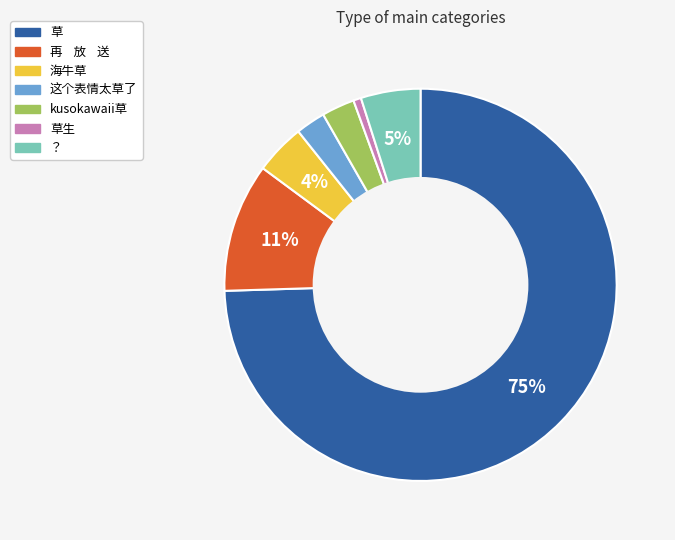

Does any single category account for the majority?

Yes